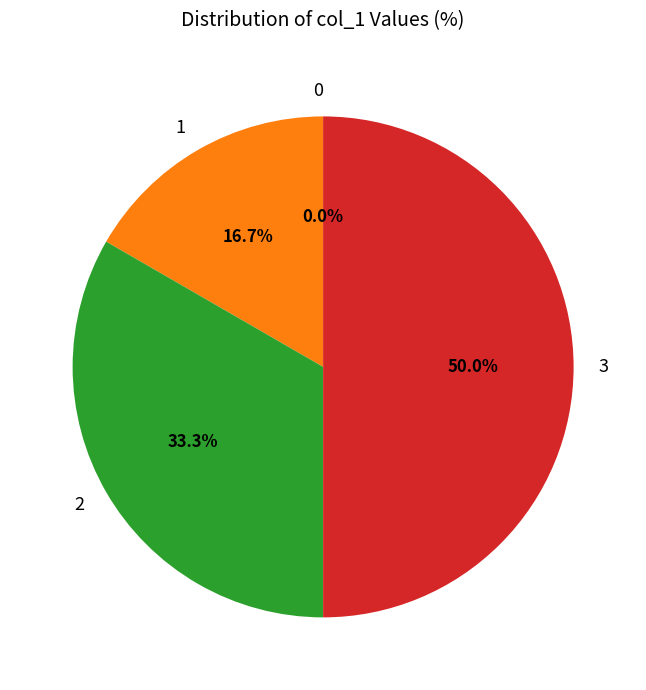

What percentage is the 3 slice, to the nearest percent?

50%